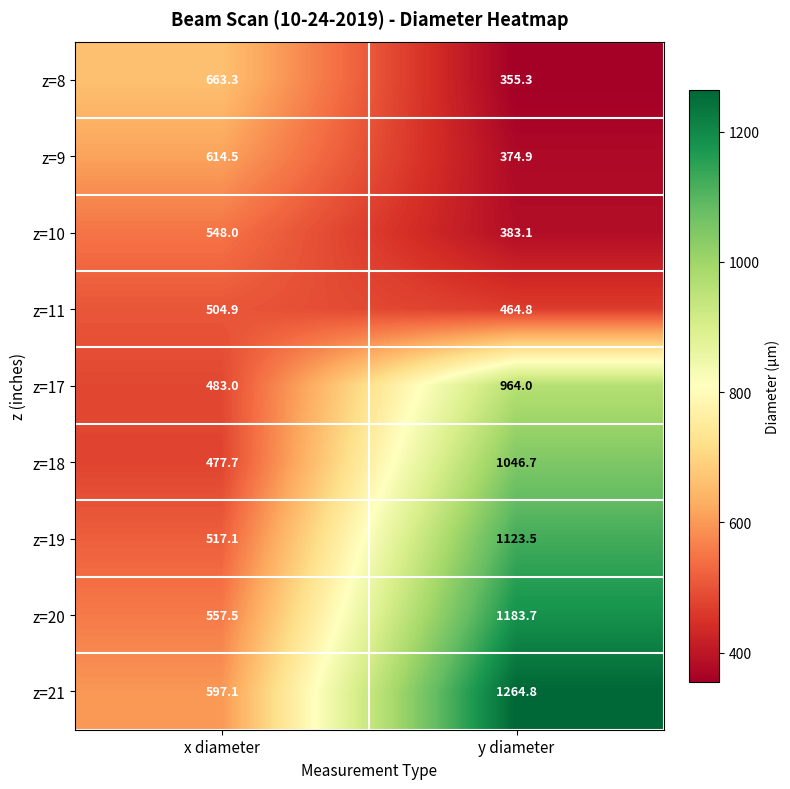

Which series has the largest total across all categories?

z=21